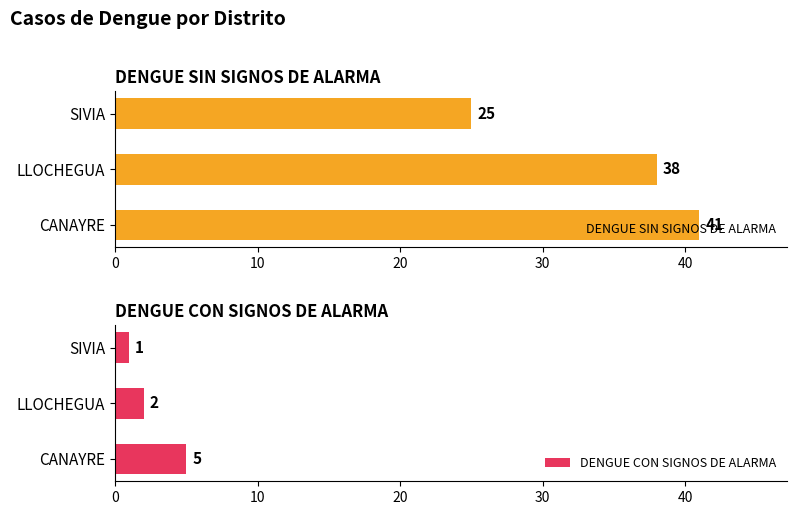

How many groups of bars are there?

3